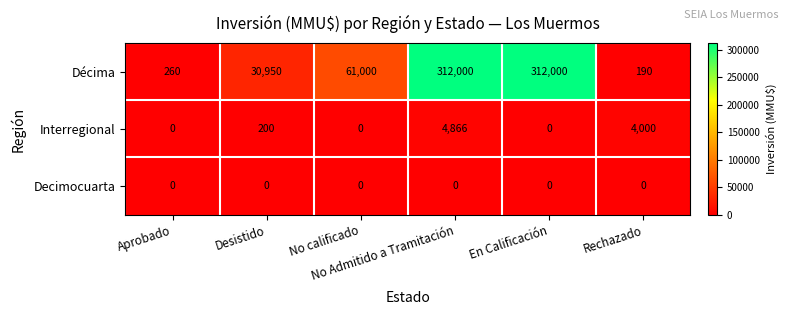

Rank the series by their maximum value, from highest to lowest.

Décima, Interregional, Decimocuarta